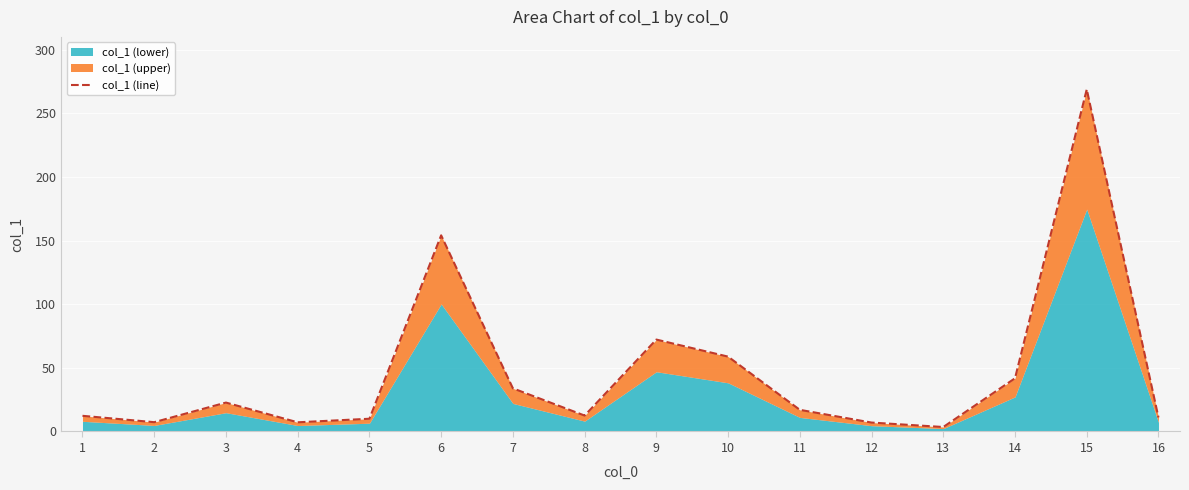

What value does the data have at 10?

58.8